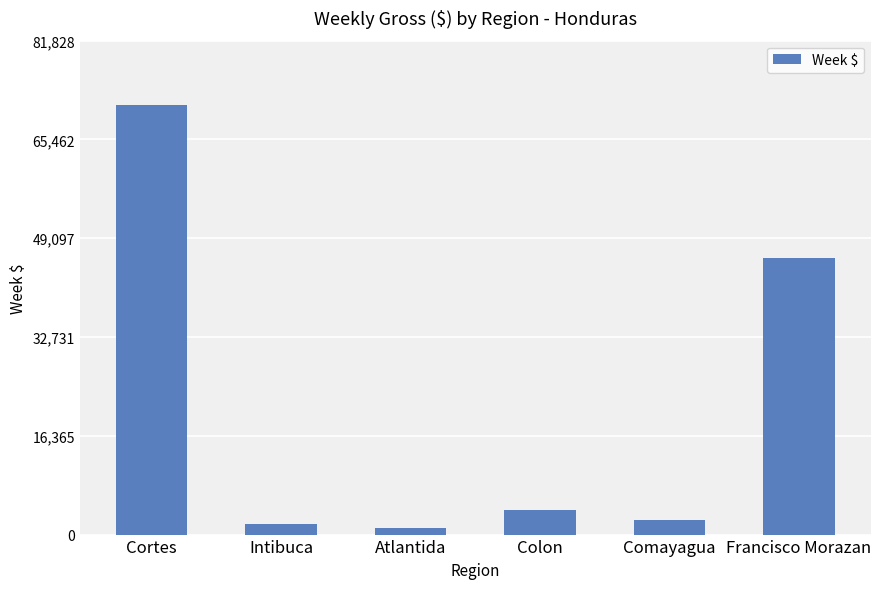

What is the label of the 4th bar from the left?

Colon